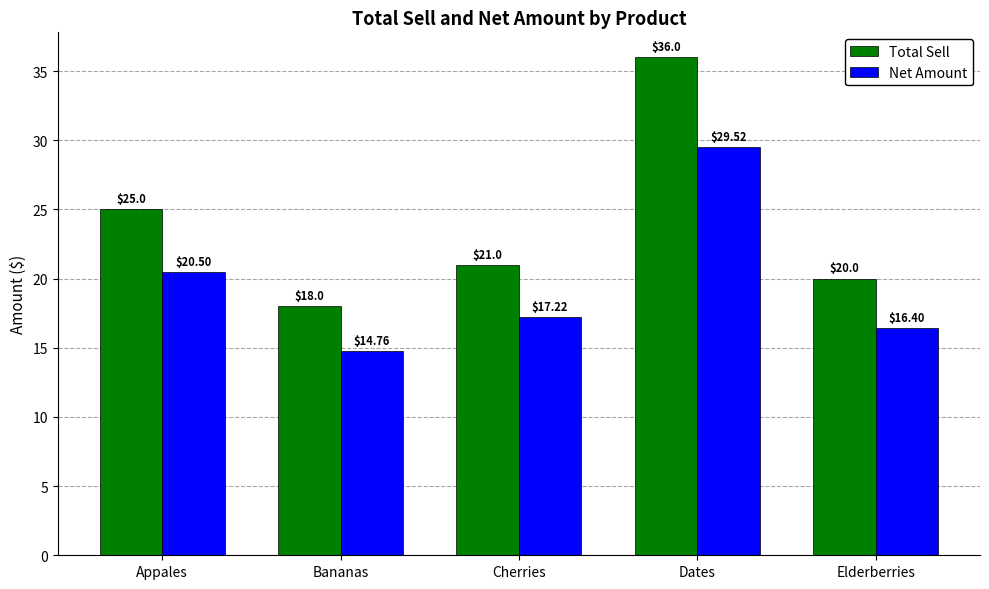

What is the difference between the highest and lowest values at Appales?

4.5